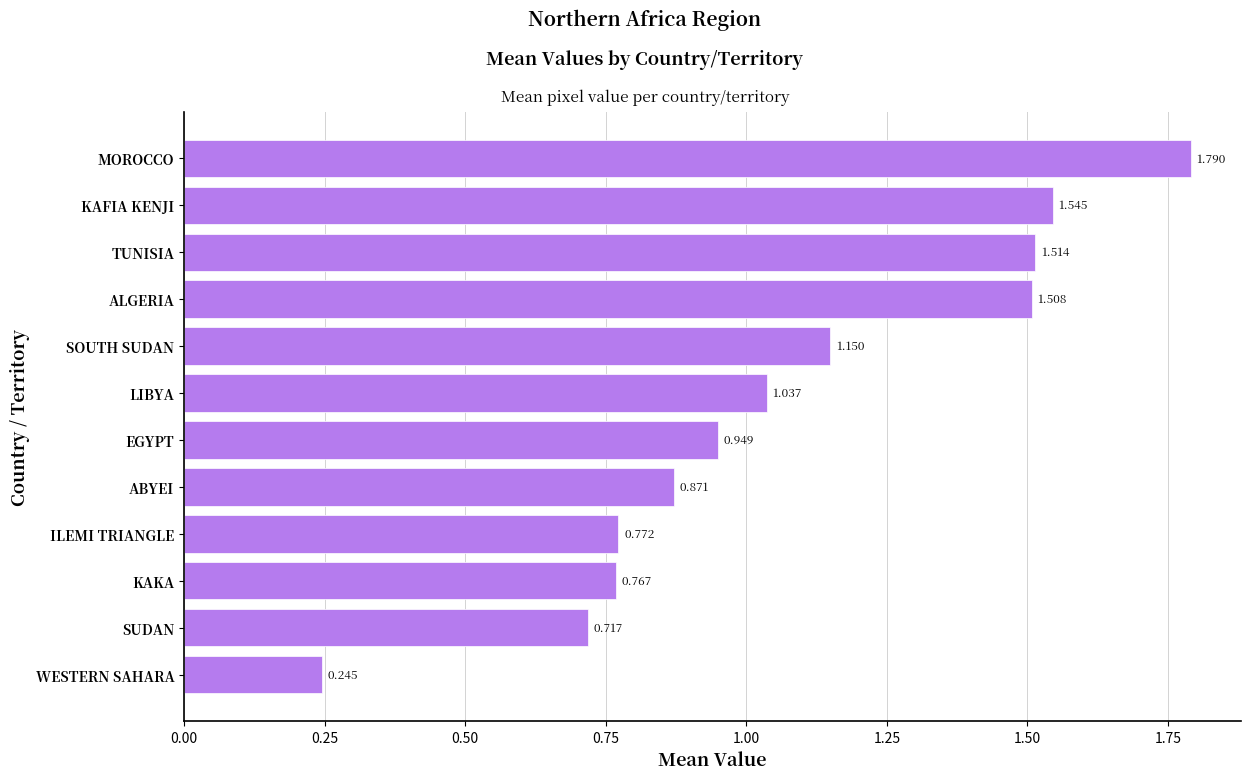

Between WESTERN SAHARA and LIBYA, which is larger?

LIBYA